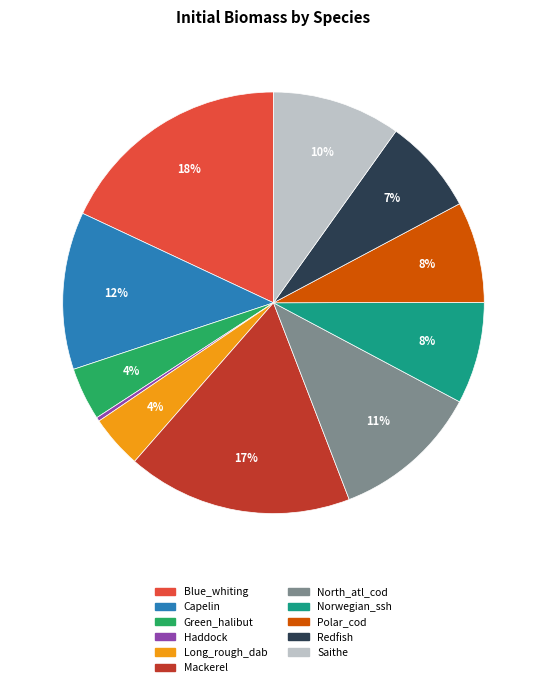

To the nearest percent, what portion does North_atl_cod represent?

11%